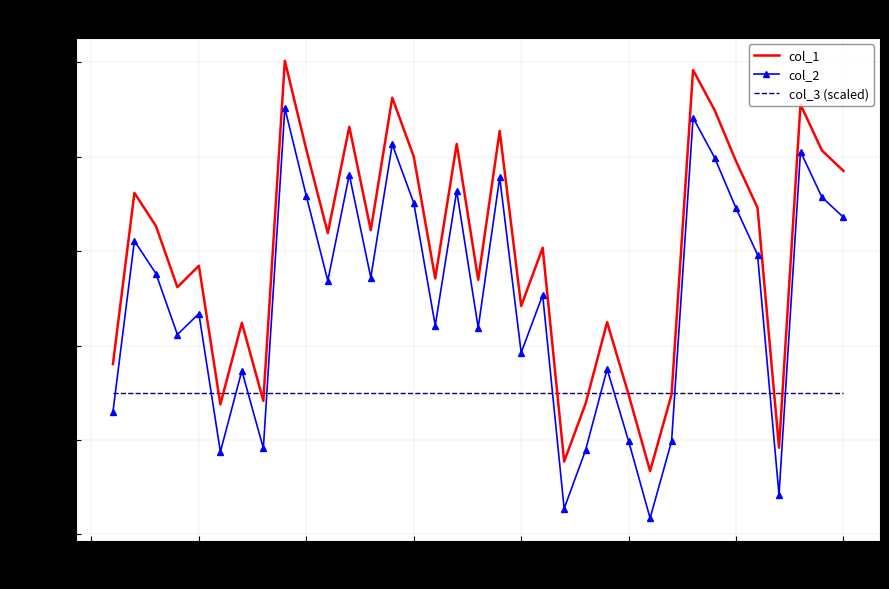

What is the average value of the col_1 series?

60107